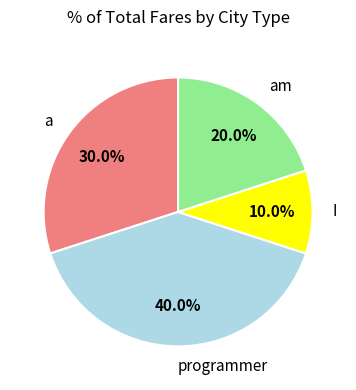

Combined, what portion of the pie is I and programmer?

50.0%